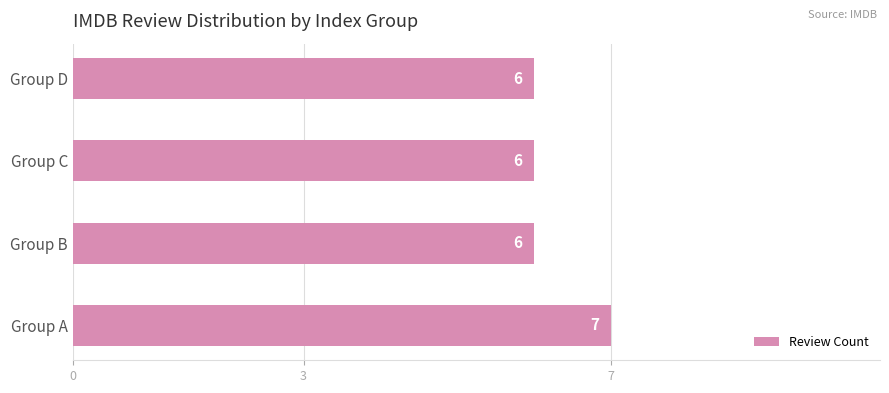

Is it true that the value at Group B is 1?

False